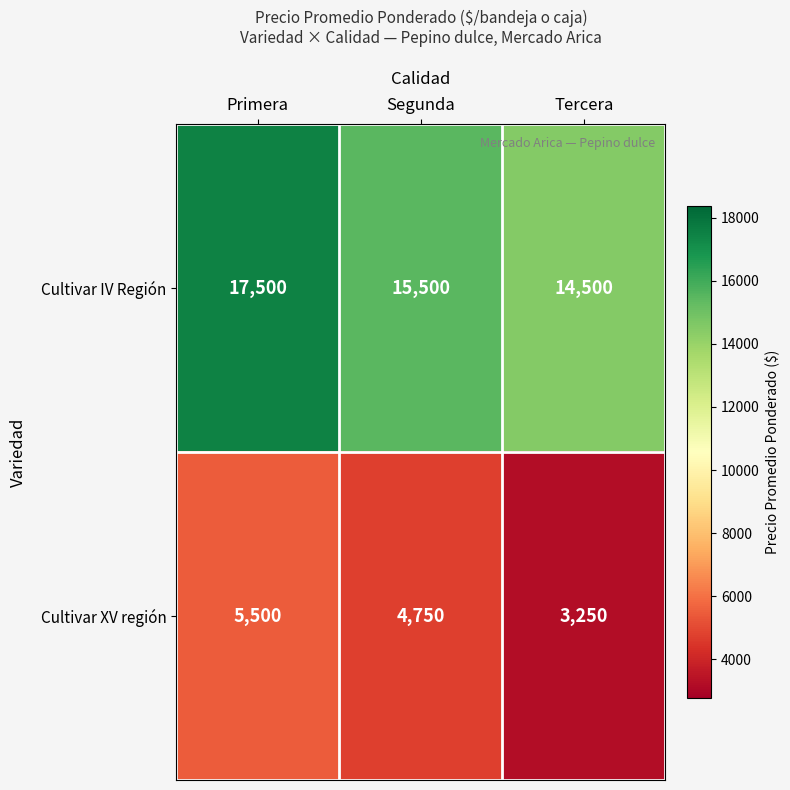

List the series in order of their peak value, lowest first.

Cultivar XV región, Cultivar IV Región